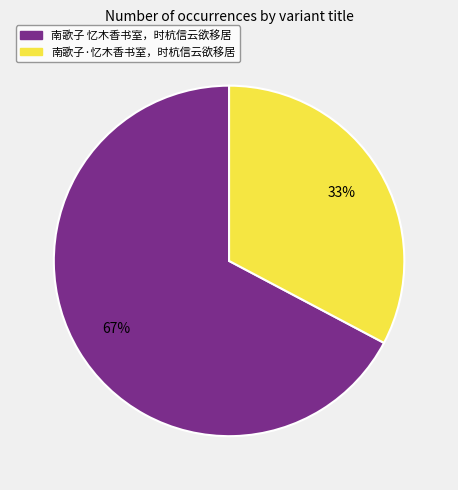

Rank the categories by value from lowest to highest.

南歌子·忆木香书室，时杭信云欲移居, 南歌子 忆木香书室，时杭信云欲移居